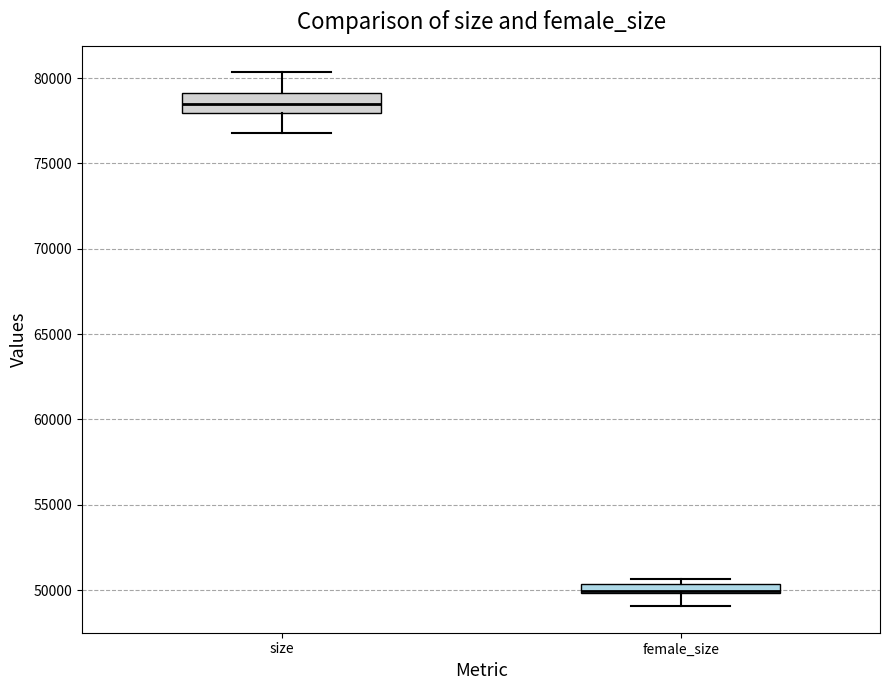

Which box is the tallest, from its lower edge to its upper edge?

size